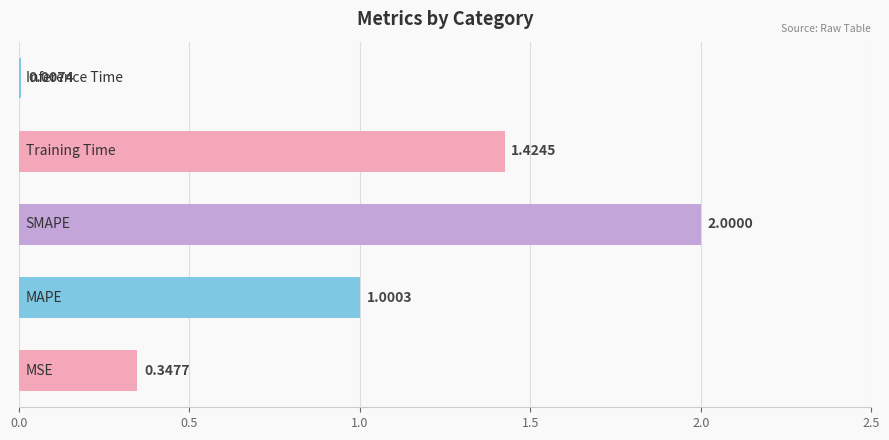

What is the average value?

1.0